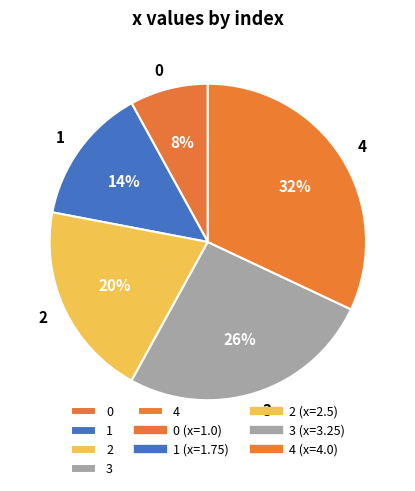

The 2 slice represents 31% of the pie. True or false?

False